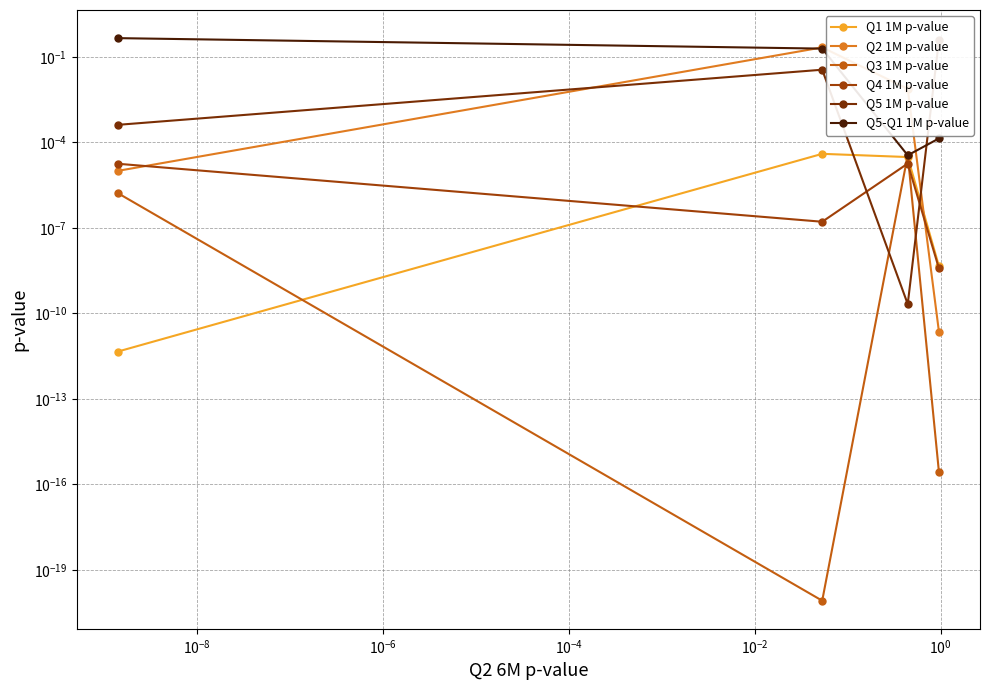

Reading left to right, what are all the values shown in this chart?

Q1 1M p-value: 0.0	0.0	0.0	0.0
Q2 1M p-value: 0.0	0.2	0.0	0.0
Q3 1M p-value: 0.0	0.0	0.0	0.0
Q4 1M p-value: 0.0	0.0	0.0	0.0
Q5 1M p-value: 0.0	0.0	0.0	0.4
Q5-Q1 1M p-value: 0.5	0.2	0.0	0.0